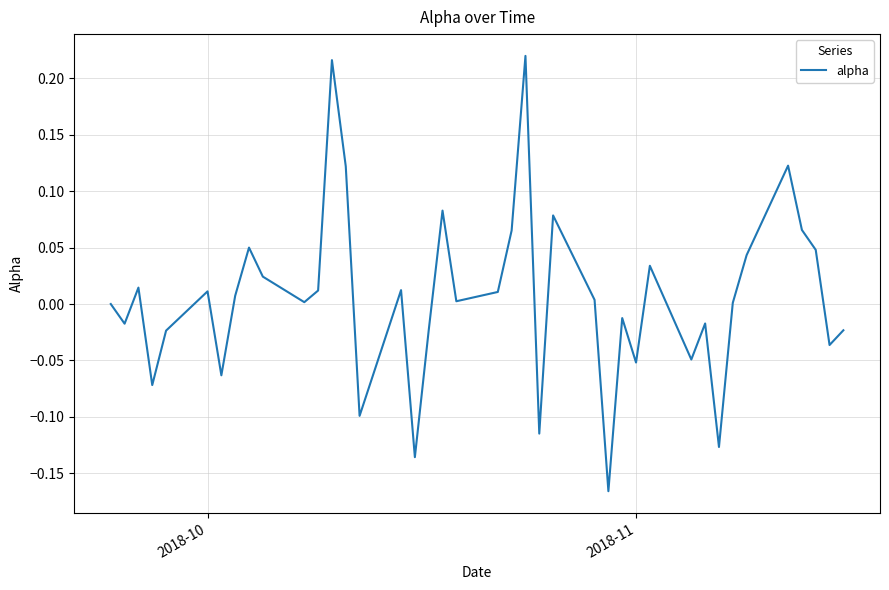

What is the difference between the maximum and minimum values?

0.4